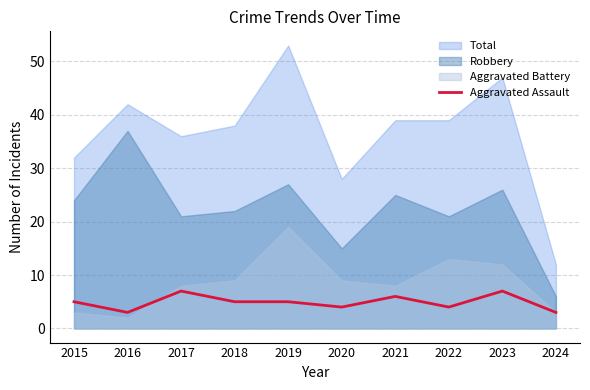

Where does the data first go above 5?

2017